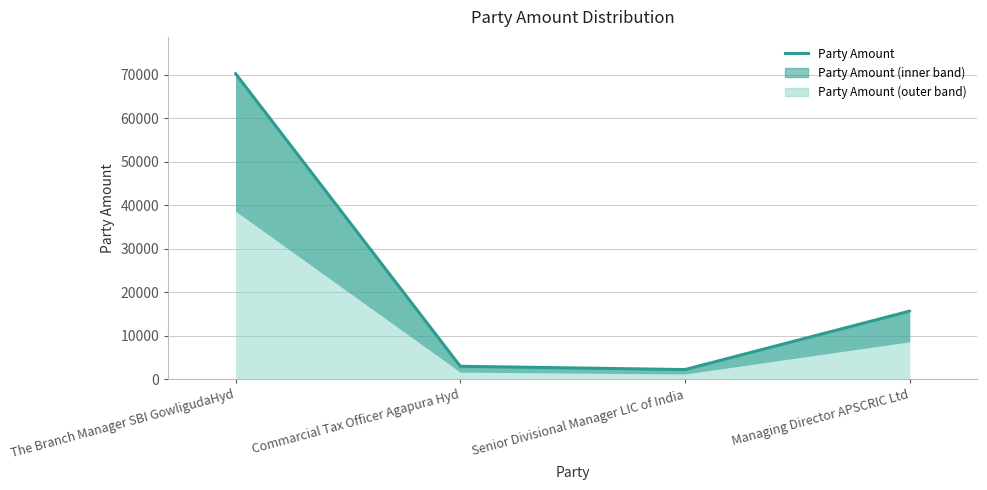

Where is the data nearest to the value 36235?

Managing Director APSCRIC Ltd